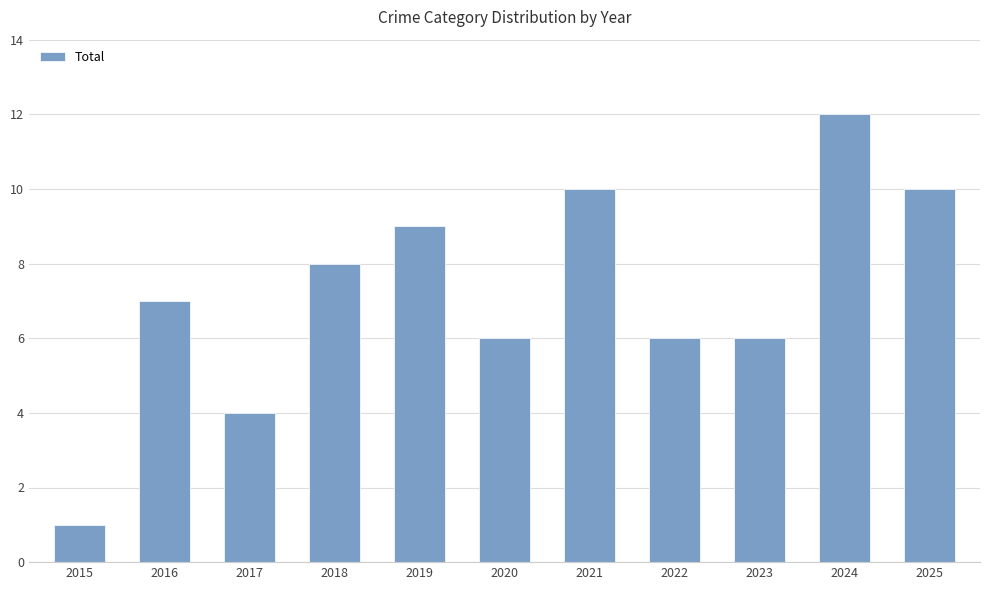

How many bars are there in total?

11